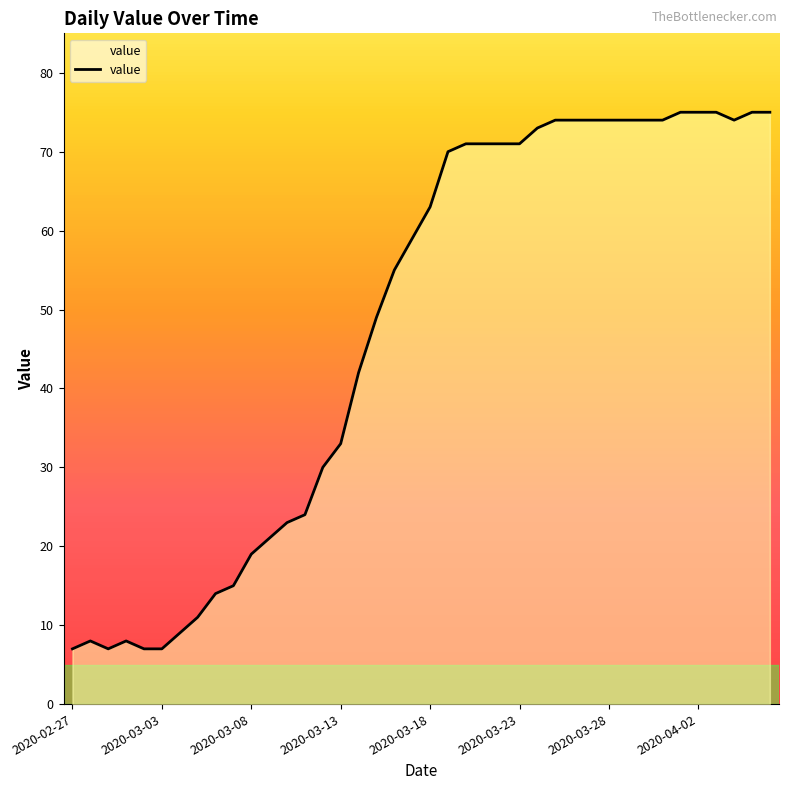

The value at 2020-03-05 is 5. True or false?

False